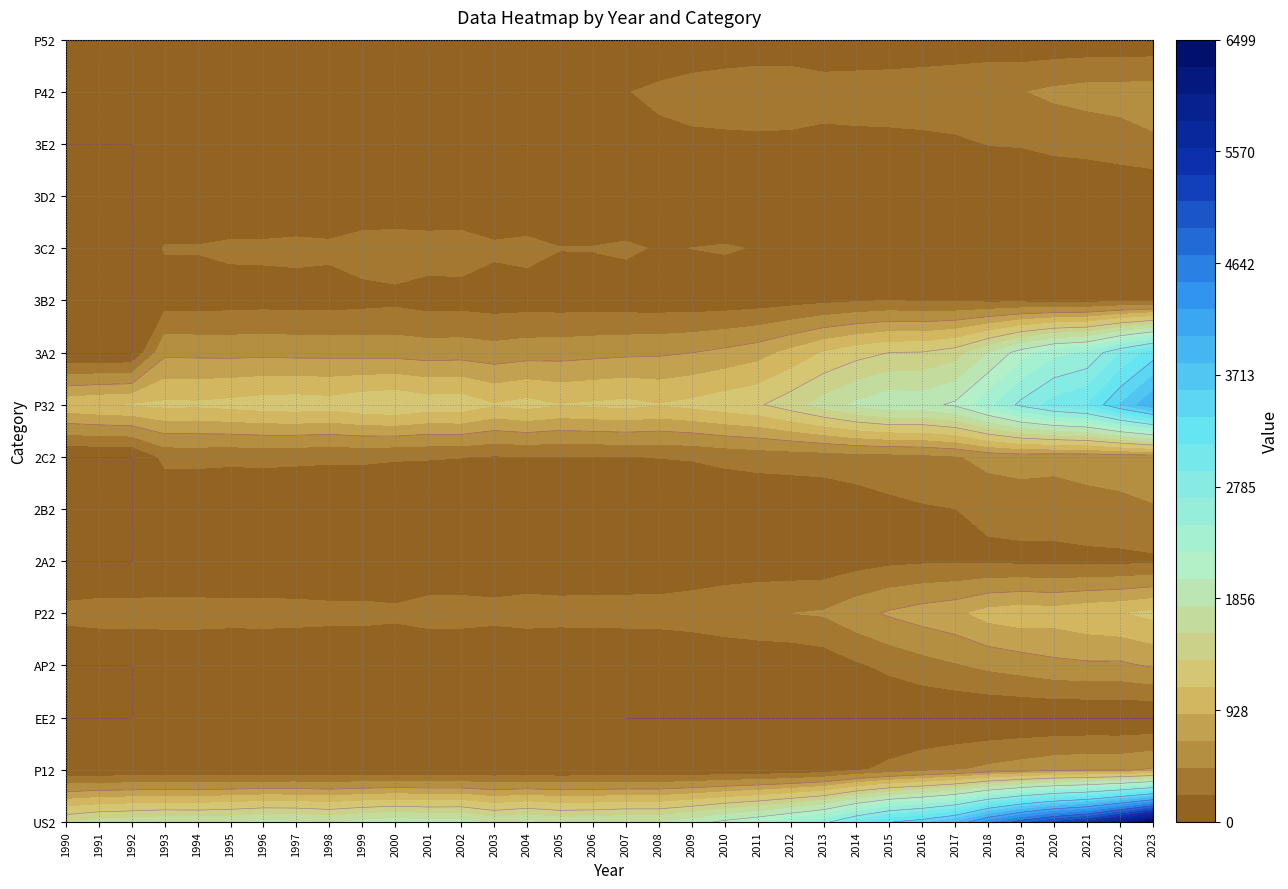

Is it true that 2C2 equals 330 at 2013?

True